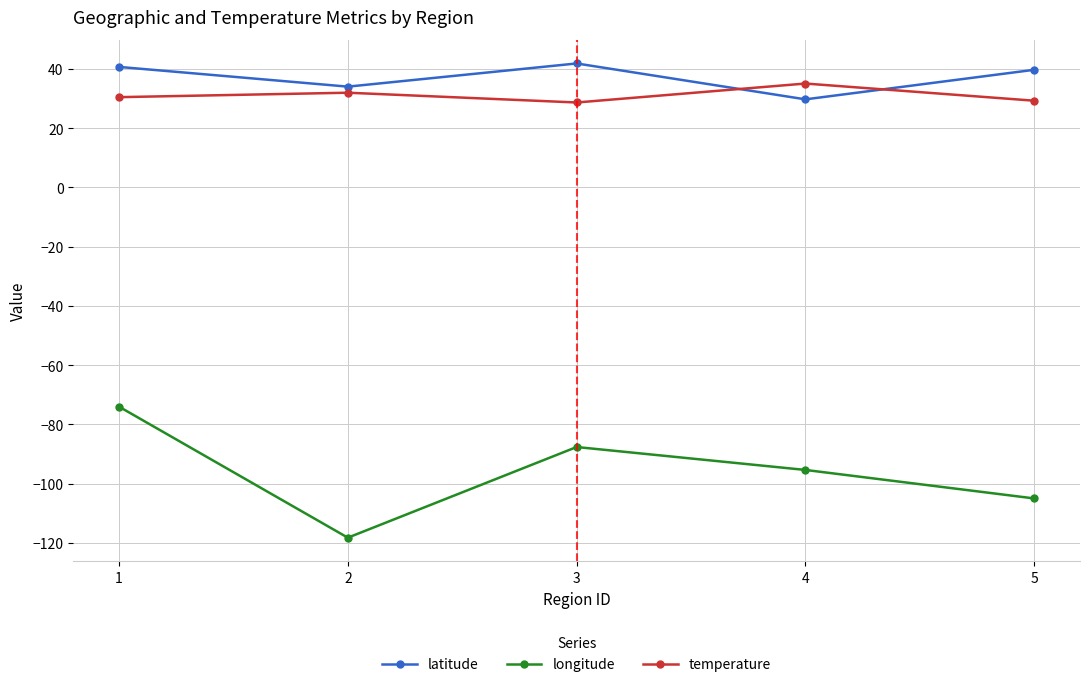

Where does the longitude series first go above -95?

1